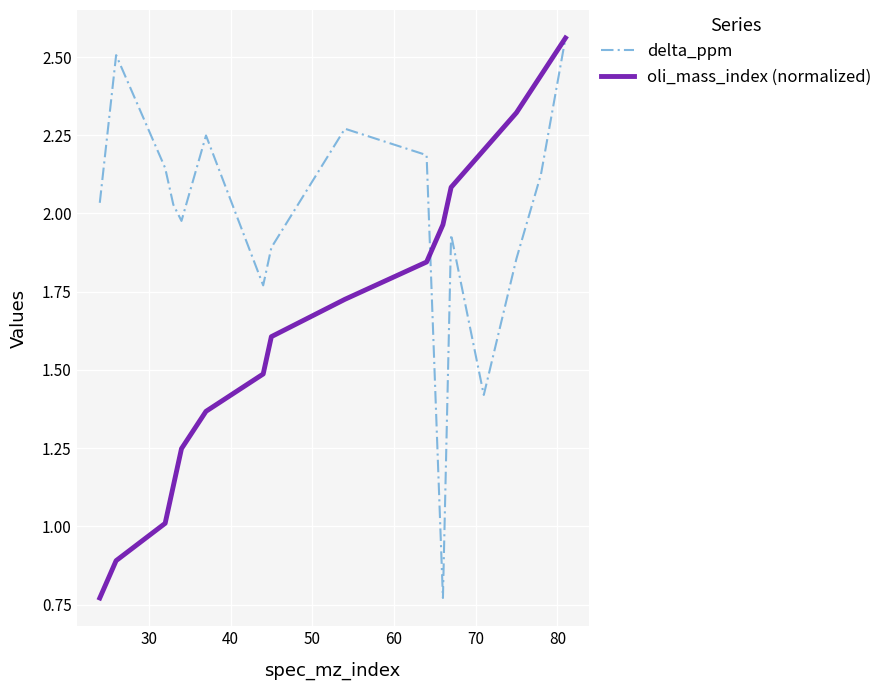

Rank the series by their average value, from lowest to highest.

oli_mass_index (normalized), delta_ppm